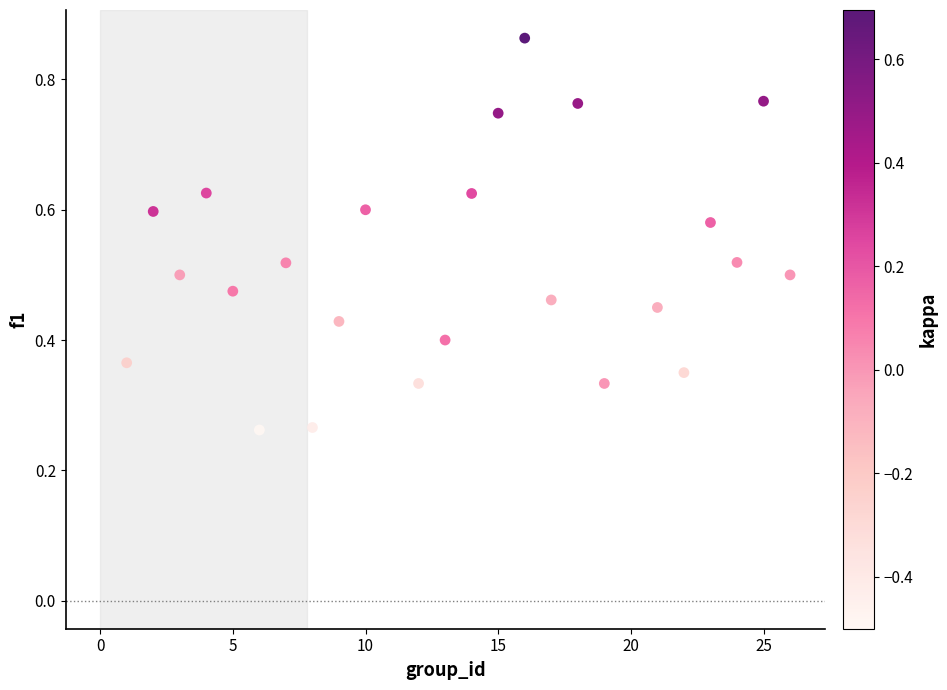

What is the range of X values (max minus min)?

25.0